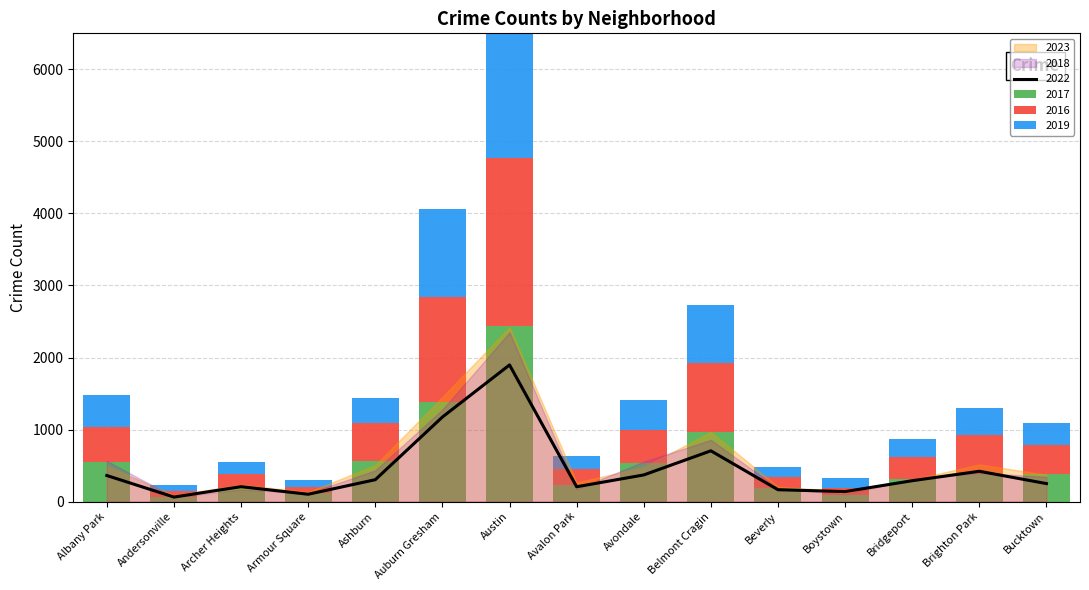

What position from the right is Archer Heights?

13